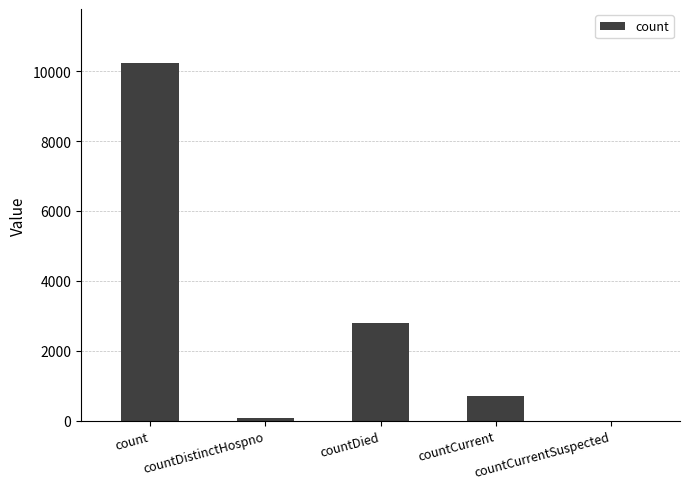

The chart shows a value of 10242 at count. True or false?

True